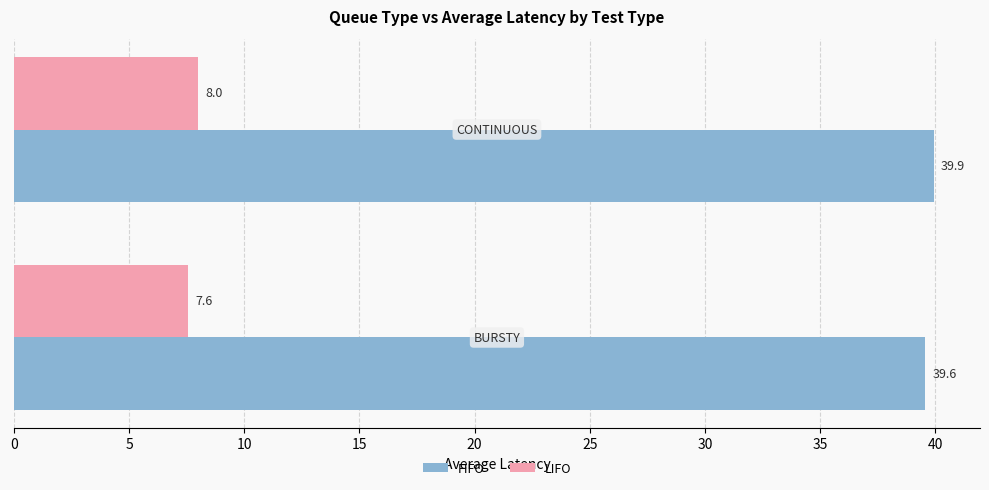

Which series has the largest total across all categories?

FIFO